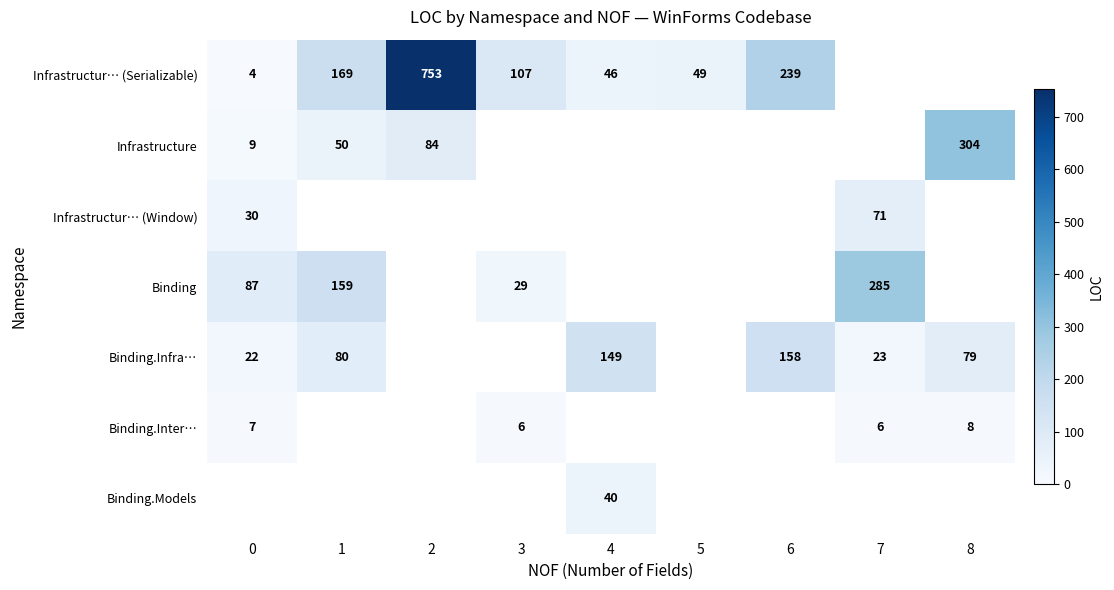

True or false: Infrastructur… (Serializable) has a value of 160 at 3.

False